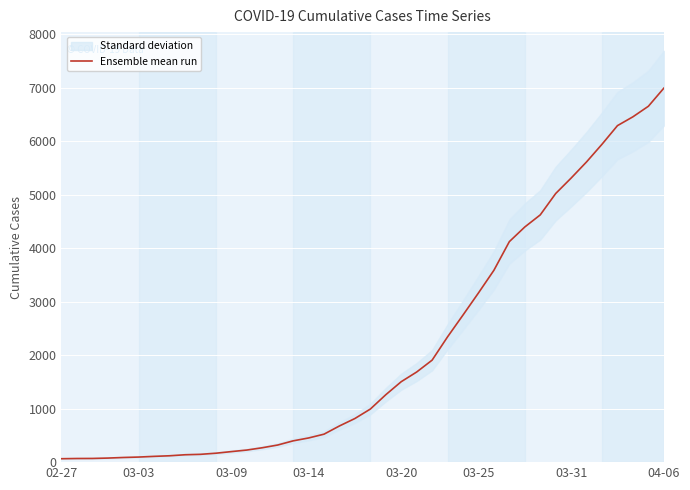

Reading left to right, extract all data points from this chart.

64	68	69	76	87	95	108	119	138	146	167	197	226	269	320	398	452	523	677	816	993	1261	1505	1686	1908	2344	2752	3165	3589	4125	4399	4625	5025	5314	5617	5947	6295	6460	6657	6995